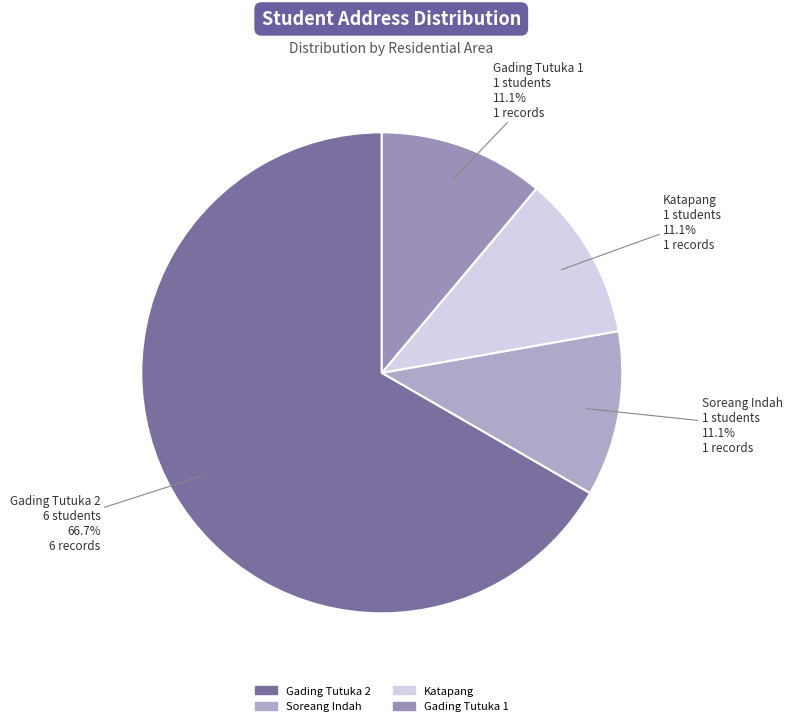

Does any single category account for the majority?

Yes